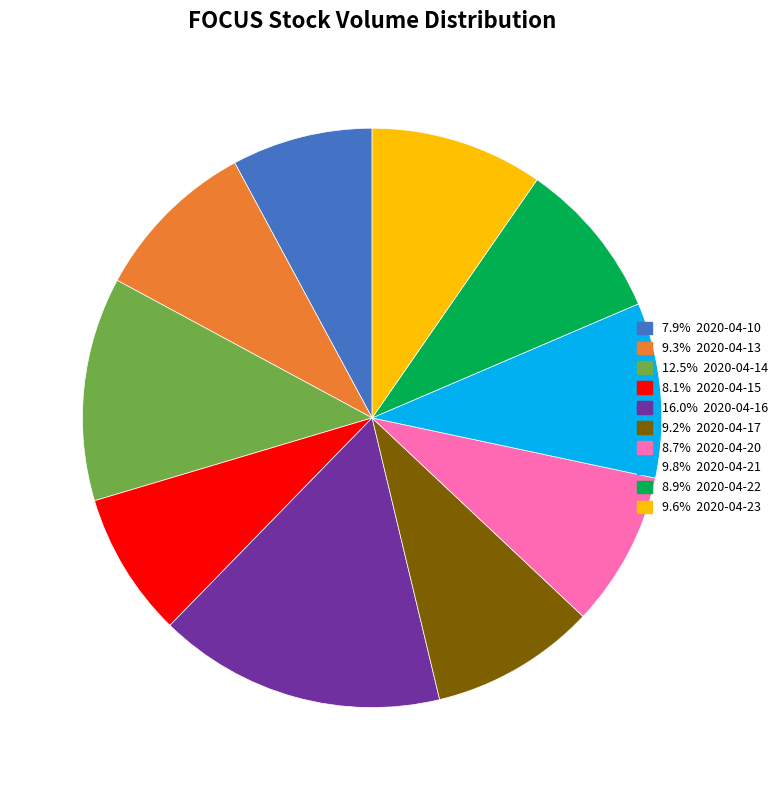

Is there any slice that represents more than half of the pie?

No